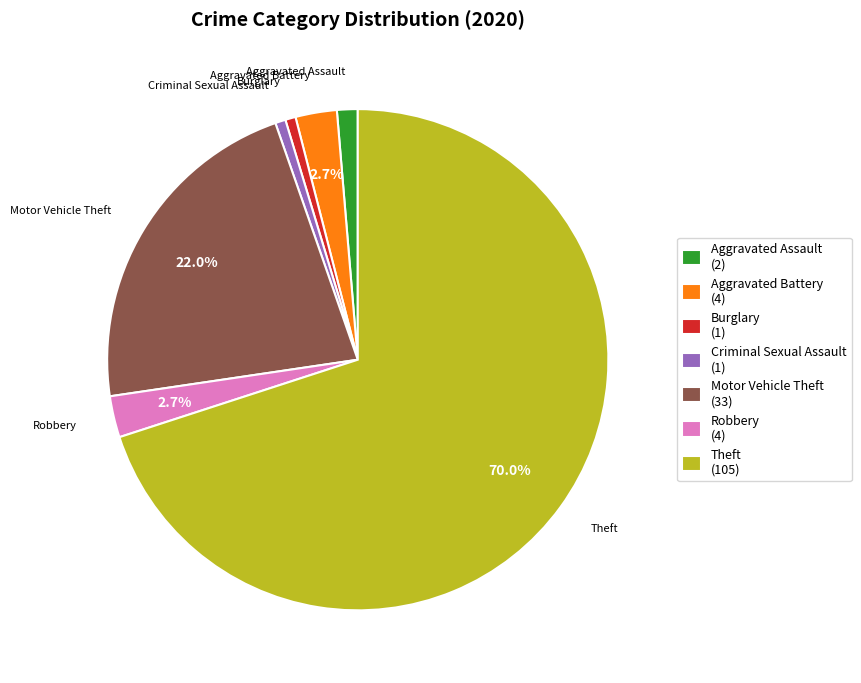

Combined, do Burglary (1) and Criminal Sexual Assault (1) account for over 50%?

No